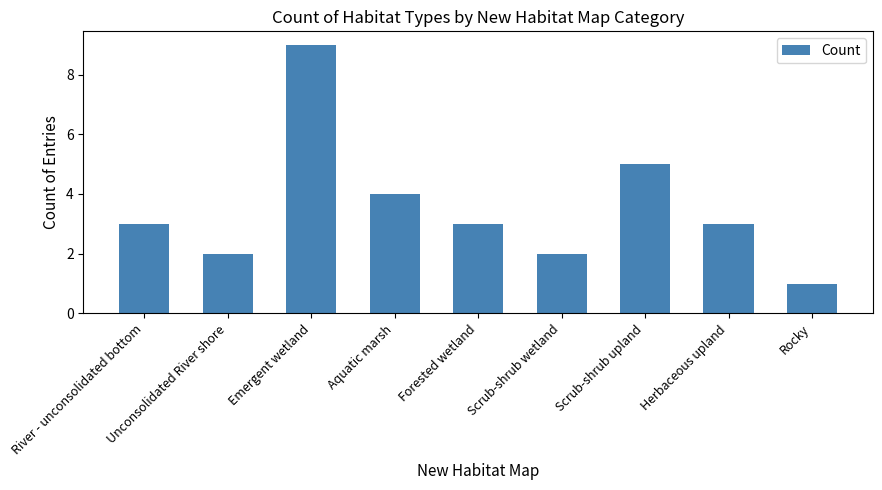

What is the value of the 3rd bar from the left?

9